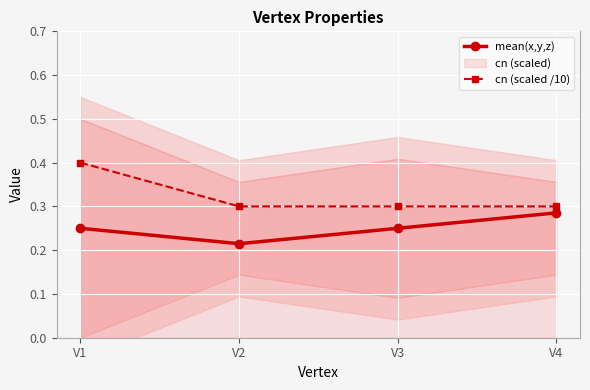

True or false: mean(x,y,z) and cn (scaled /10) intersect in this chart.

False